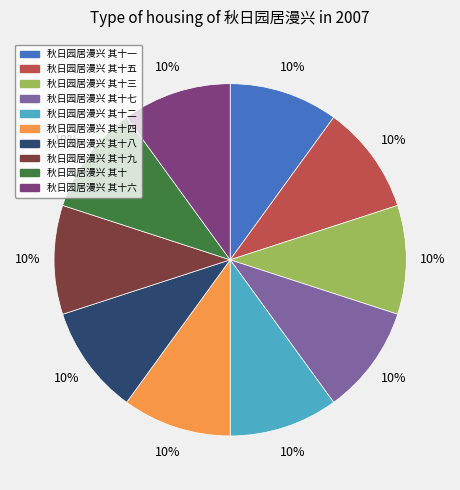

To the nearest percent, what is the average slice percentage?

10%